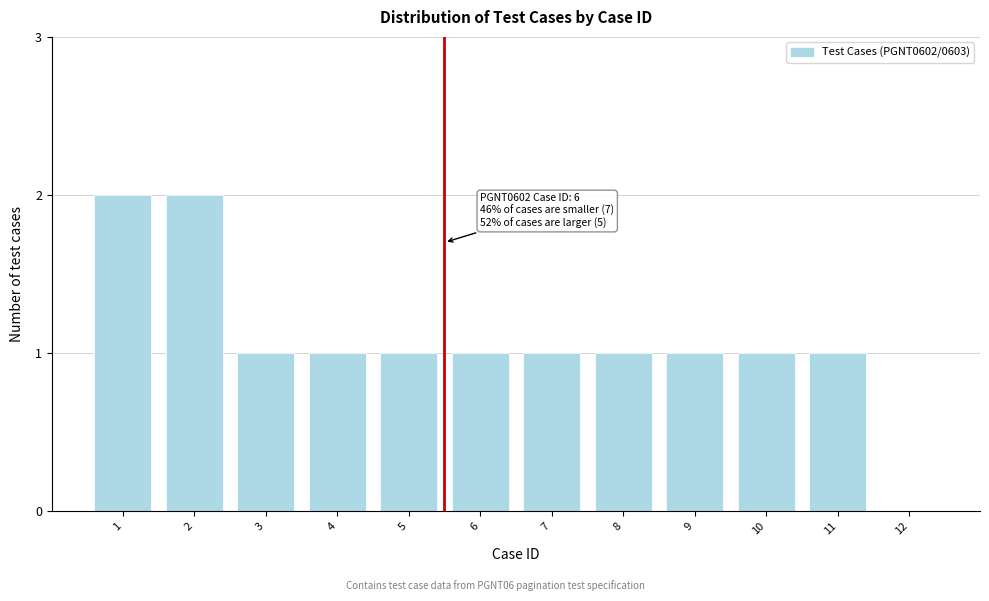

Reading left to right, transcribe all the data shown in this chart.

1=2	2=2	3=1	4=1	5=1	6=1	7=1	8=1	9=1	10=1	11=1	12=0